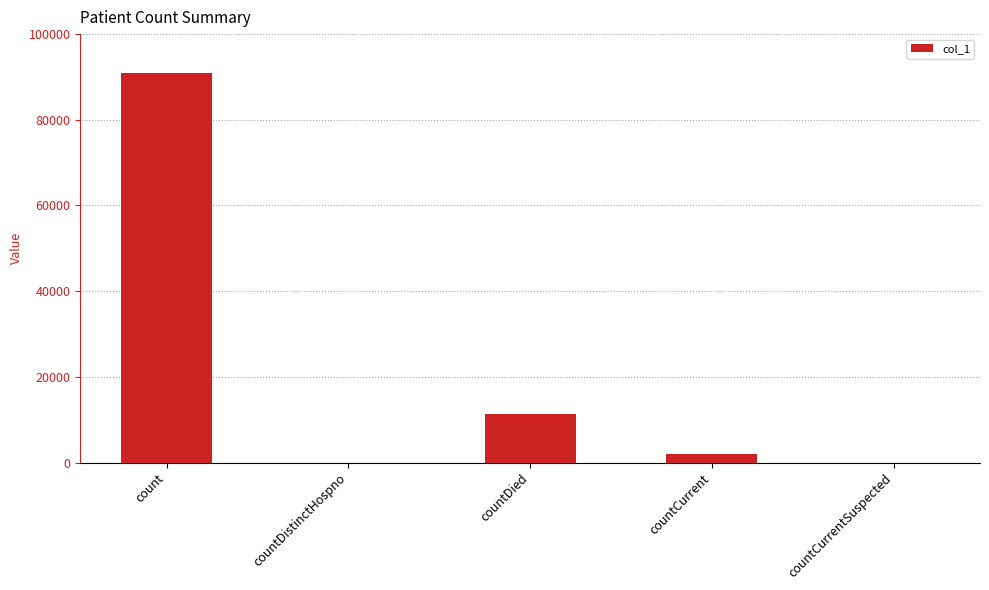

Where is the data nearest to the value 45413?

countDied